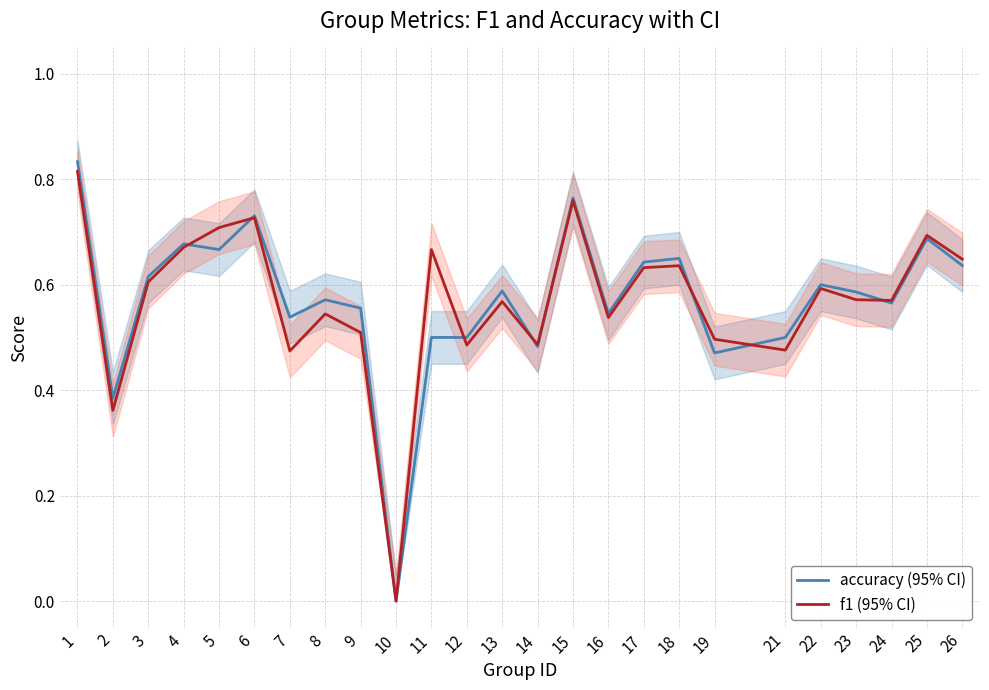

True or false: accuracy (95% CI) has a value of 0.9 at 24.

False